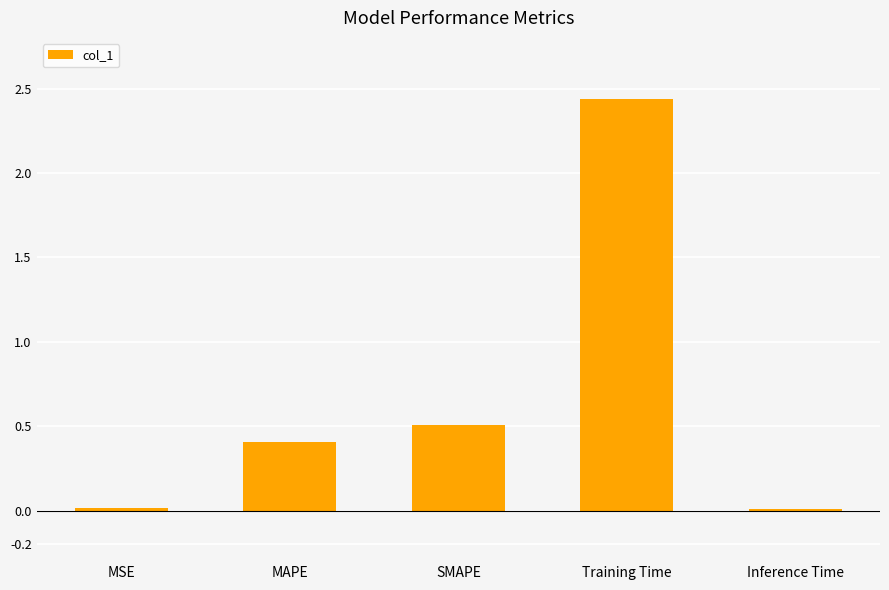

How many series are shown in this chart?

1